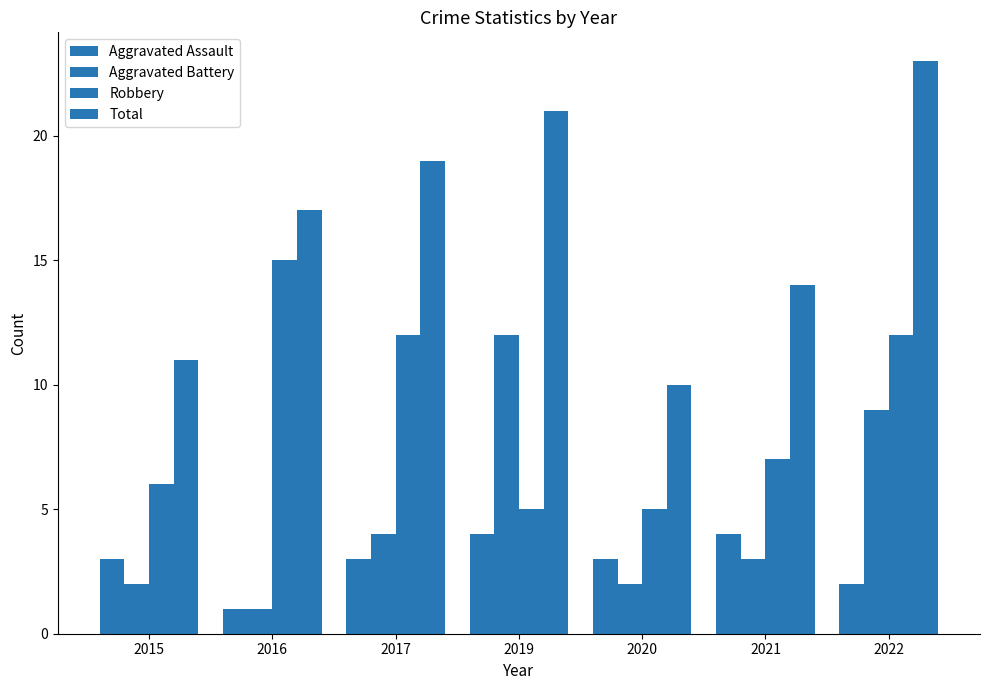

How many values in the Aggravated Battery series are below 3?

3